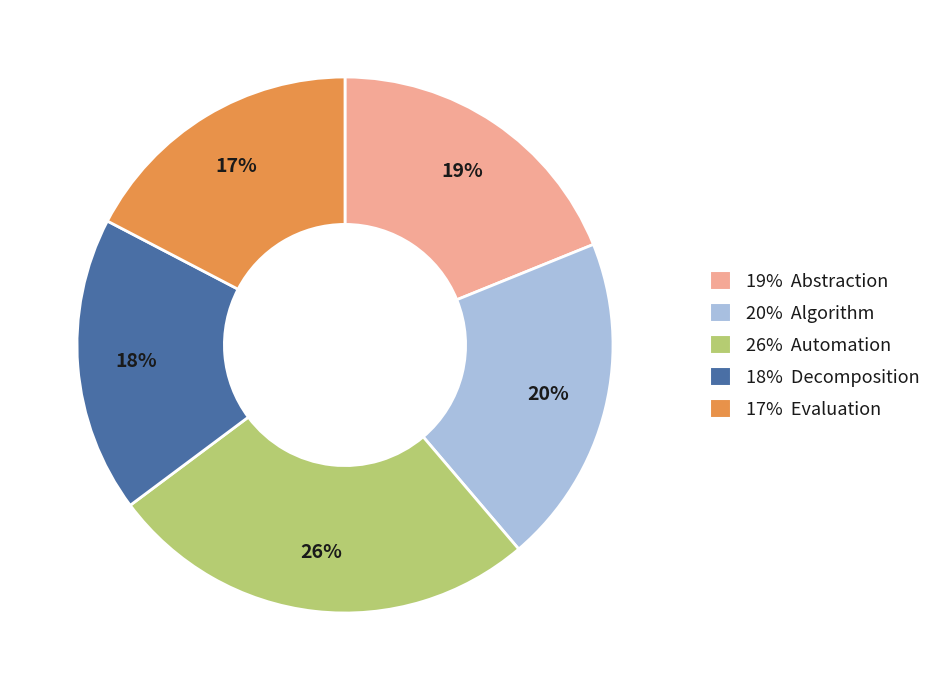

To the nearest percent, what percentage of the pie is 26% Automation?

26%